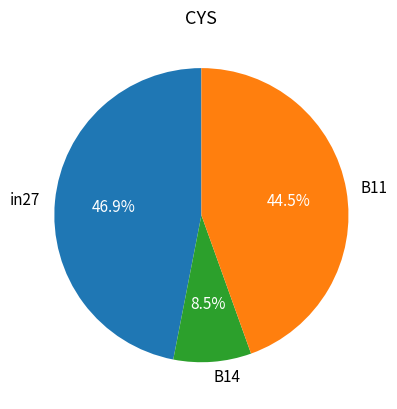

How many segments does this pie chart have?

3